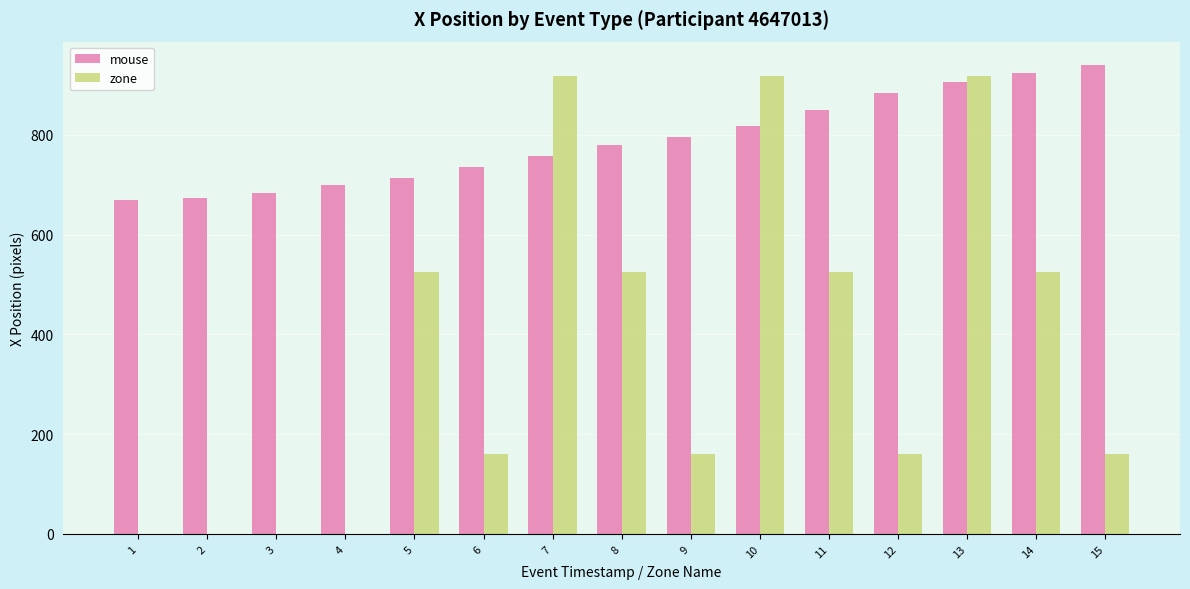

Is the value of zone at 9 greater than the value of mouse at 4?

No